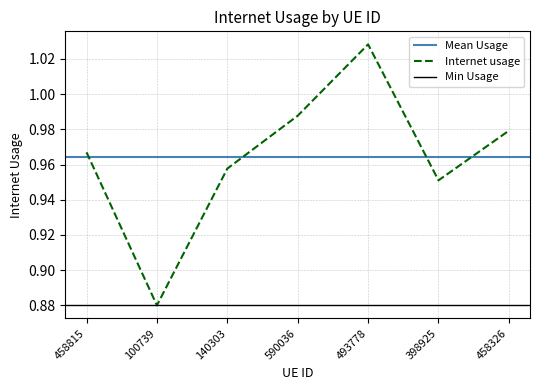

What is the approximate value at 140303?

1.0